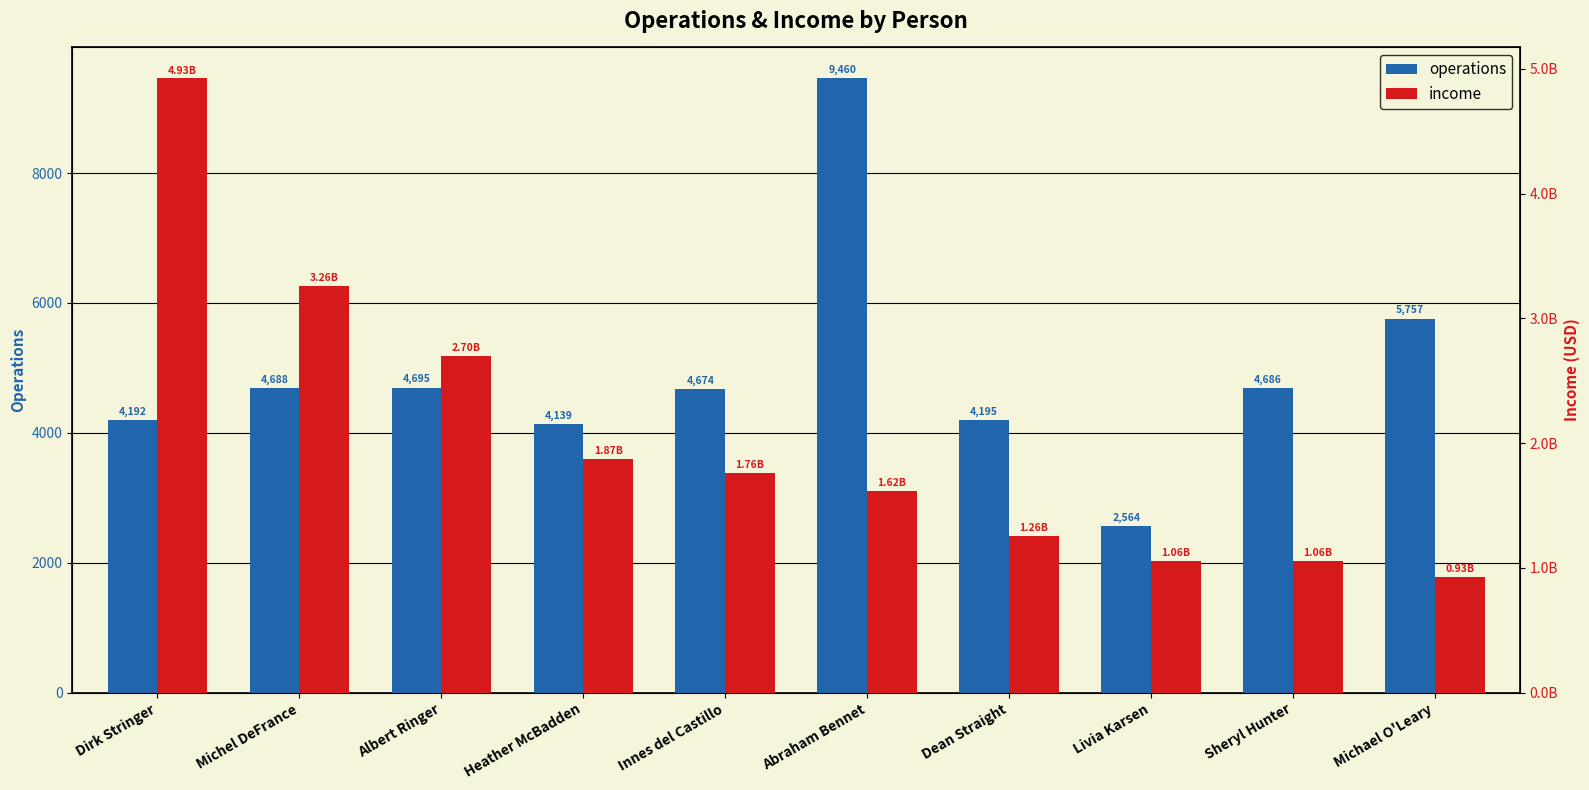

What is the spread (max minus min) of values at Michael O'Leary?

927494702.8